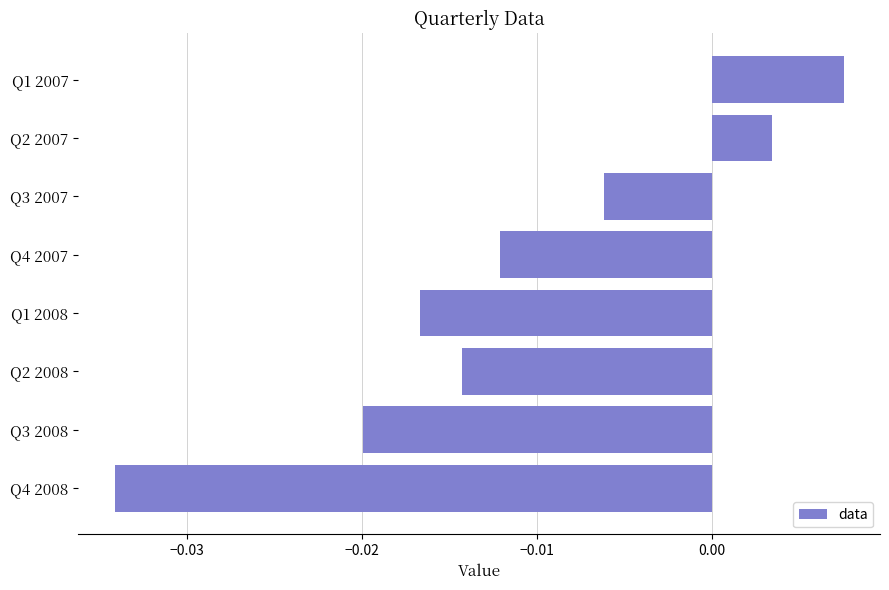

Rank the categories by value from highest to lowest.

Q1 2007, Q2 2007, Q3 2007, Q4 2007, Q2 2008, Q1 2008, Q3 2008, Q4 2008